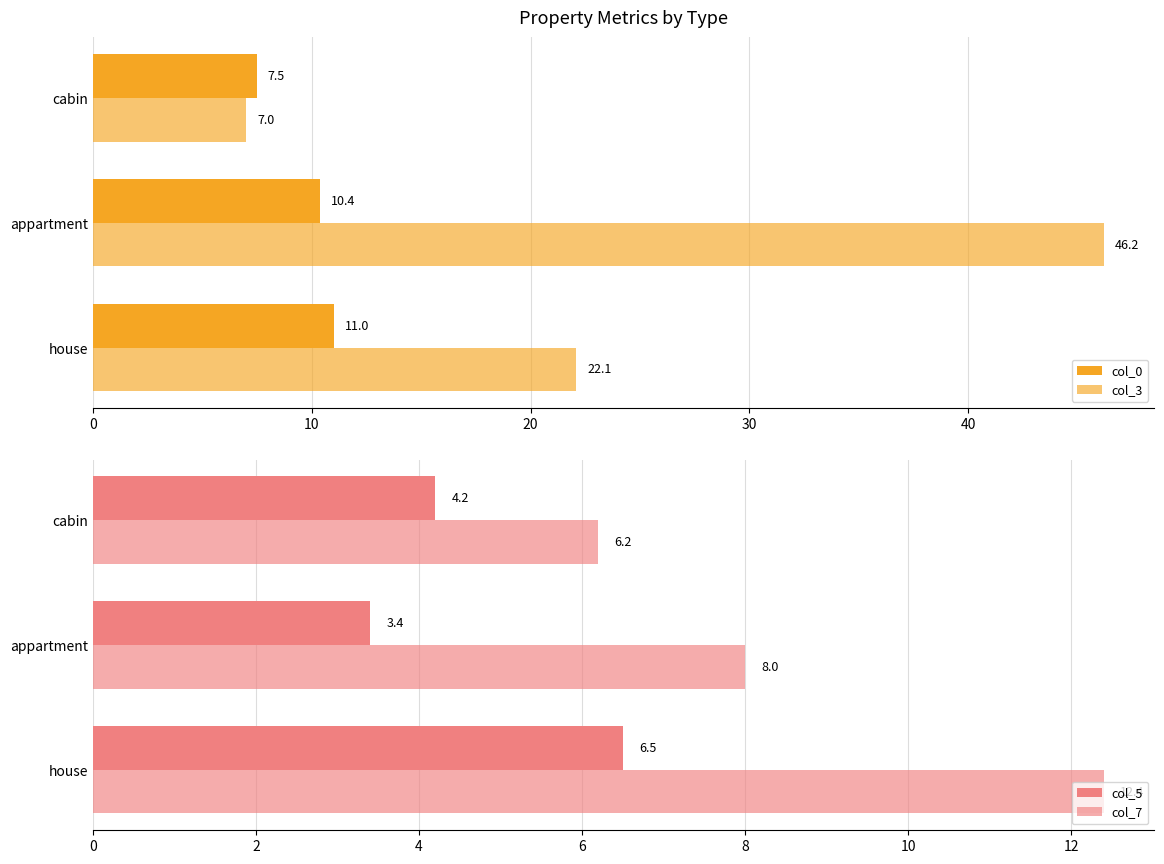

What is the value of the col_5 bar at the 2nd from the left?

3.4